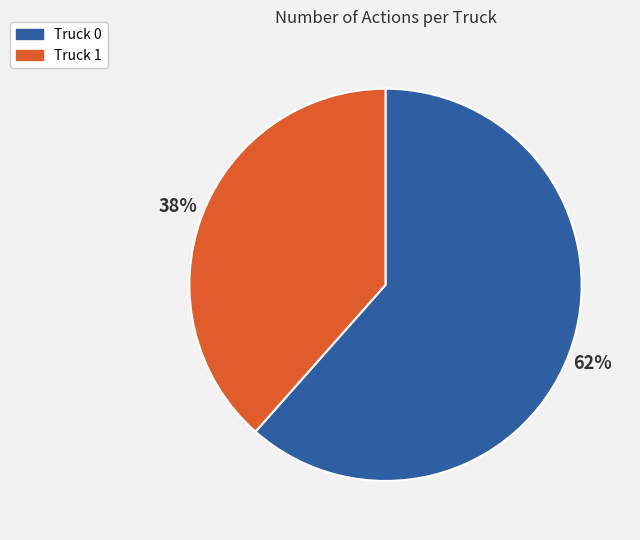

Is it true that Truck 0 is 62% of the pie?

True